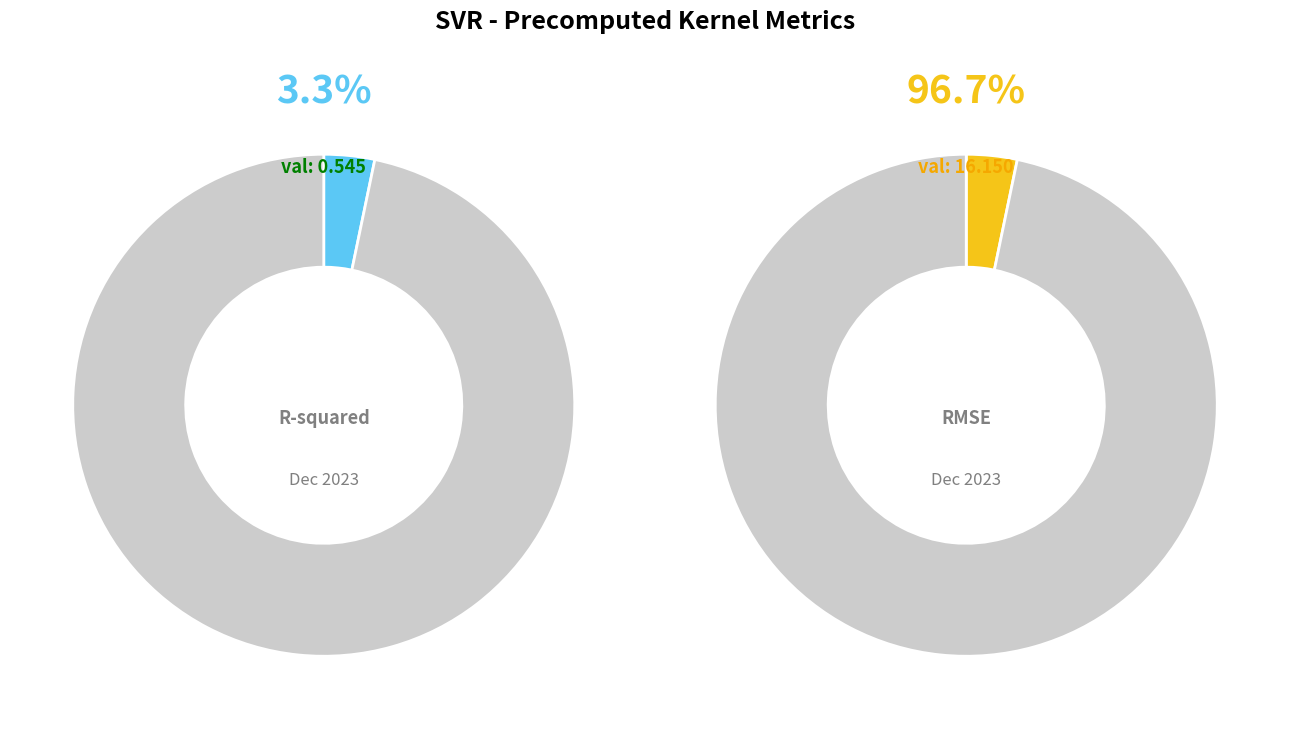

Is the sum of mean_test_R-squared and mean_test_RMSE greater than half?

Yes